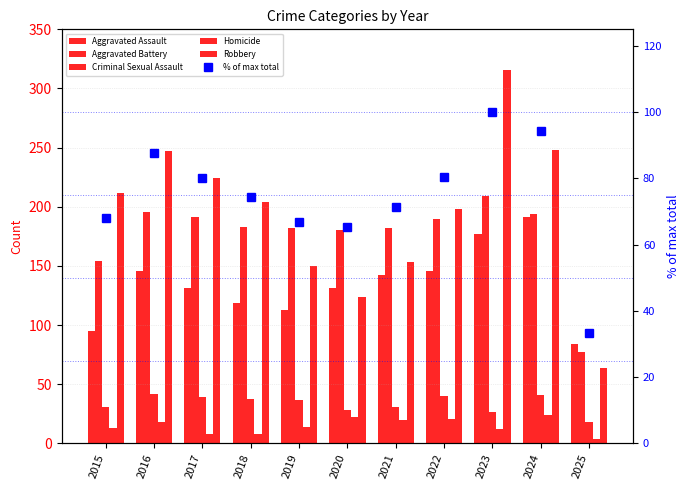

What is the value of the Robbery bar at the 6th from the left?

124.0